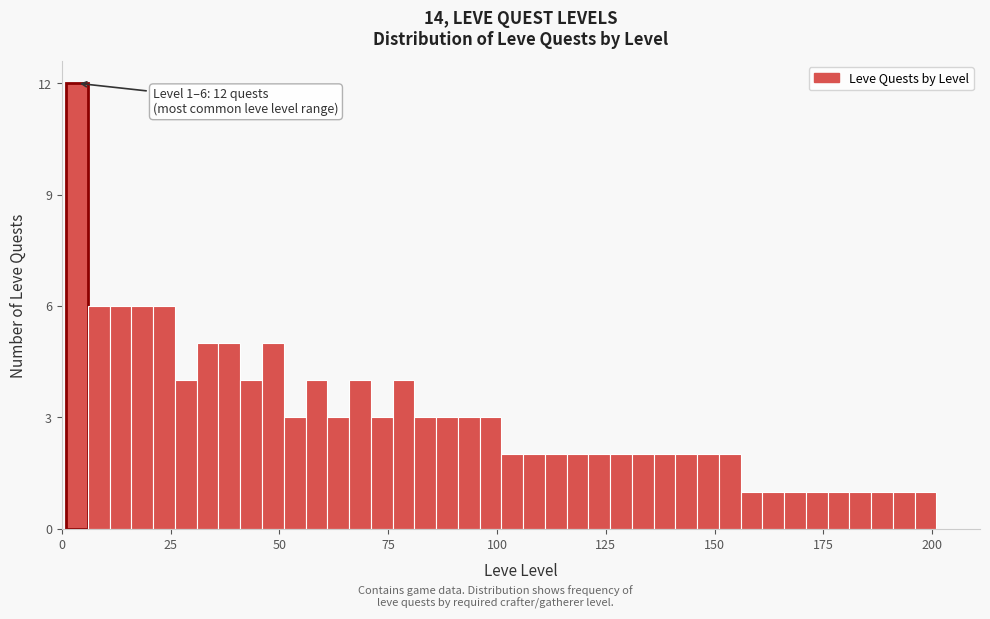

Around what value on the x-axis is the tallest bar? Give the approximate position of its centre, as read against the axis.

5